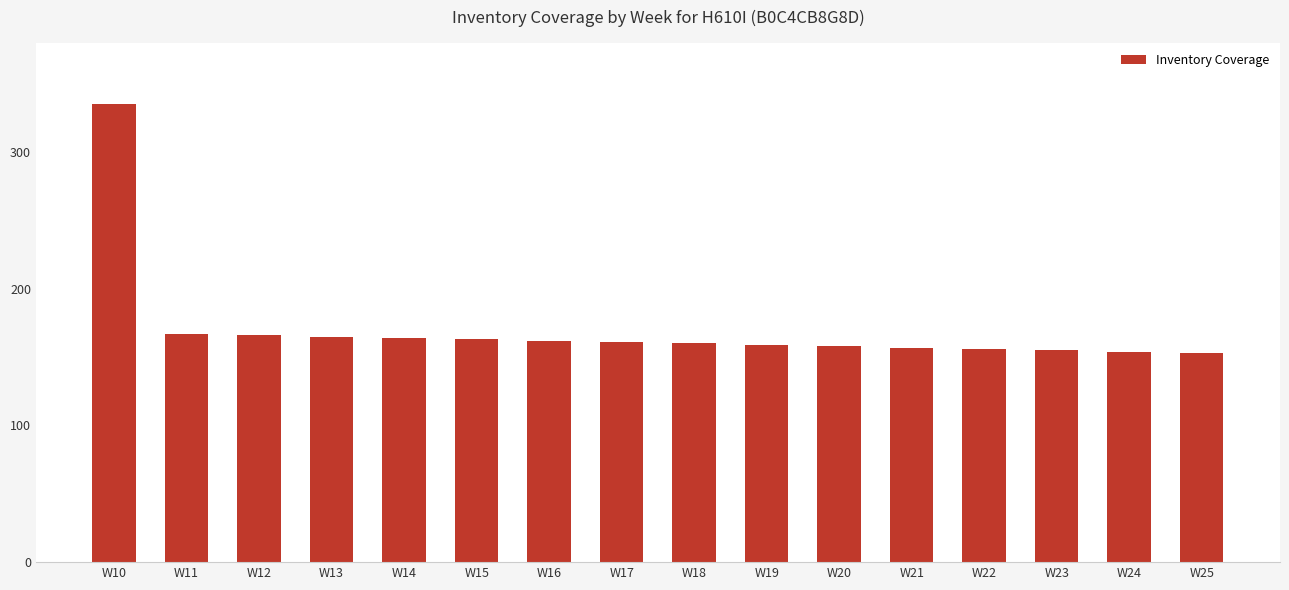

What is the difference between the maximum and second lowest values?

181